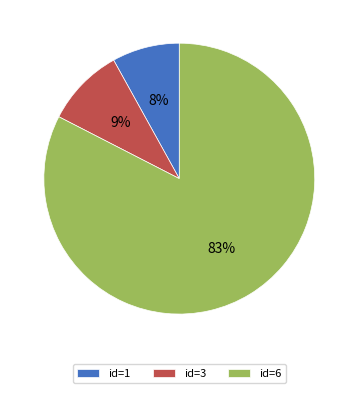

What is the majority slice?

id=6